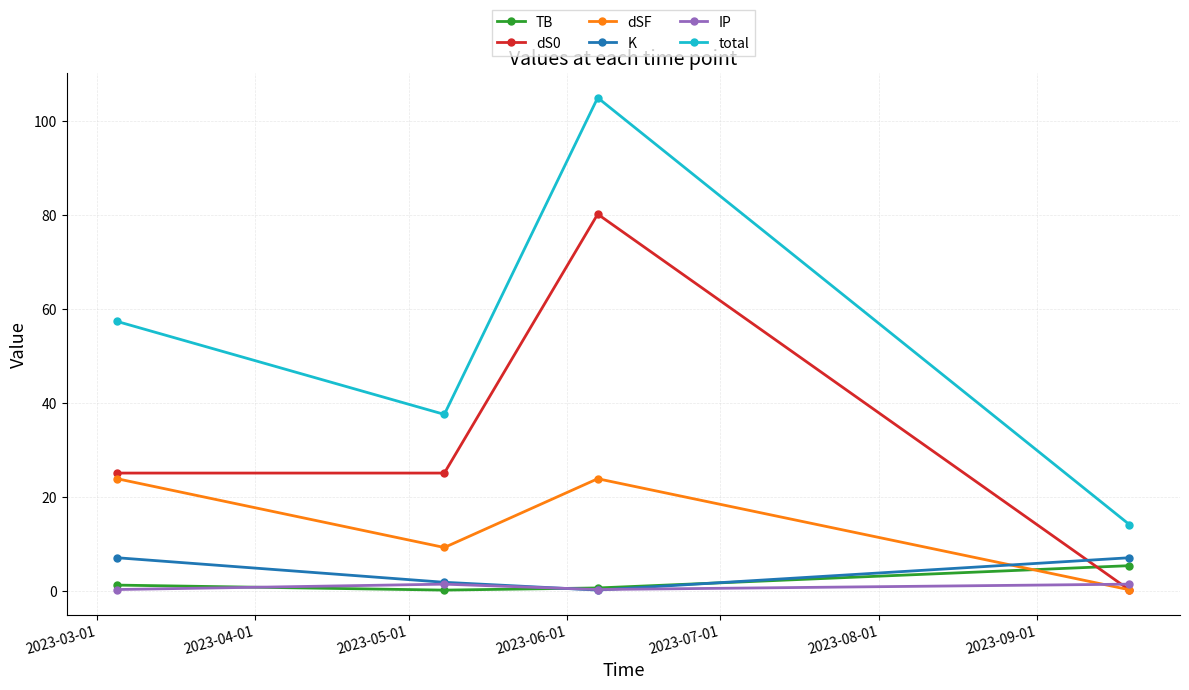

After their last crossing, which series has the higher values: TB or K?

K